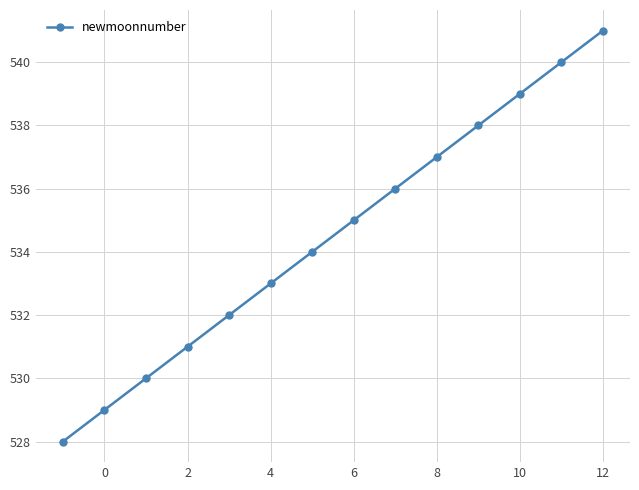

What is the smallest value displayed?

528